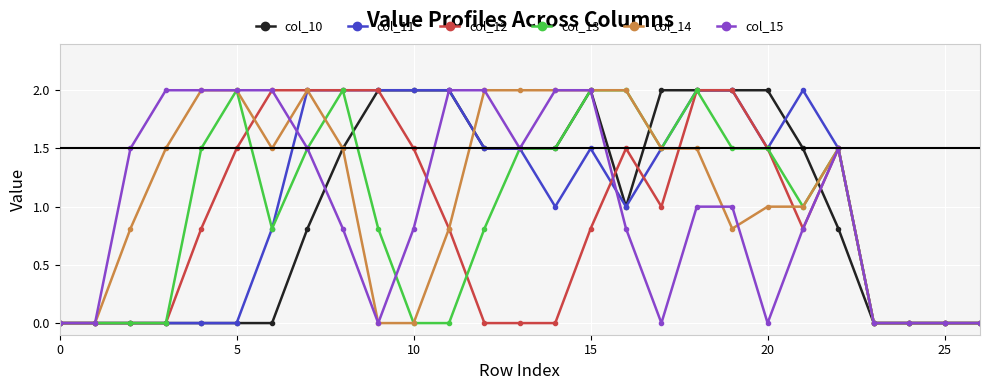

How many data points in col_10 are less than 1?

13